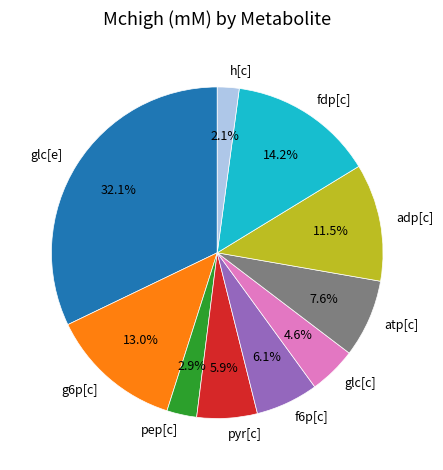

Does any single category account for the majority?

No